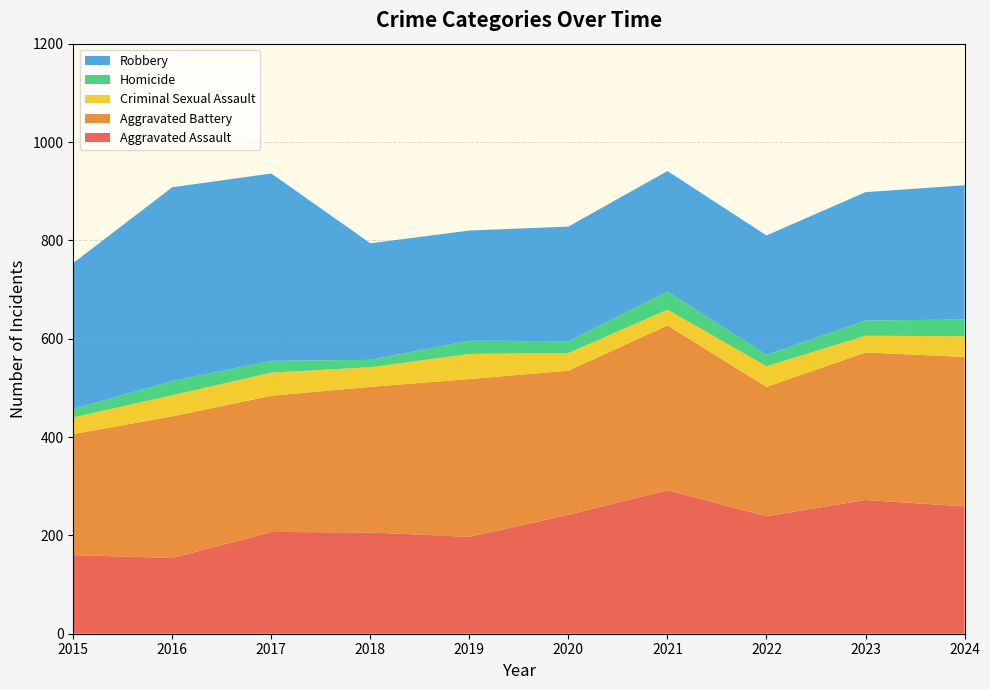

Reading left to right, extract all data points from this chart.

Aggravated Assault: 160	154	207	206	197	242	292	239	272	259
Aggravated Battery: 246	288	277	296	321	293	335	263	300	304
Criminal Sexual Assault: 34	43	47	40	51	36	32	42	34	42
Homicide: 17	29	24	15	27	24	37	23	31	34
Robbery: 297	394	381	237	224	233	245	243	261	273